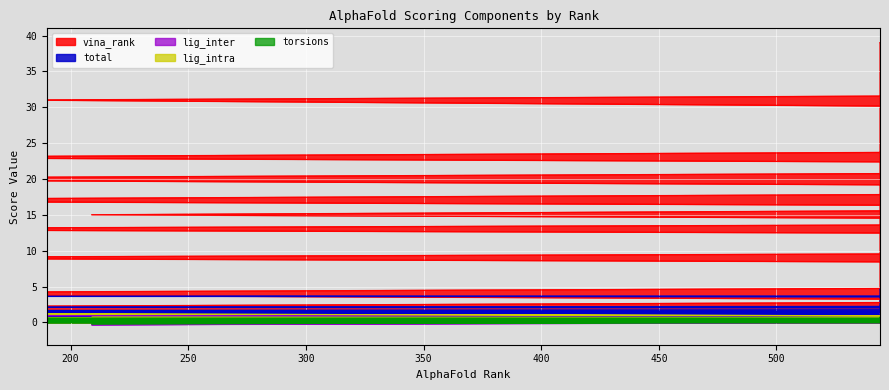

True or false: total has a value of 1.7 at 617.

False